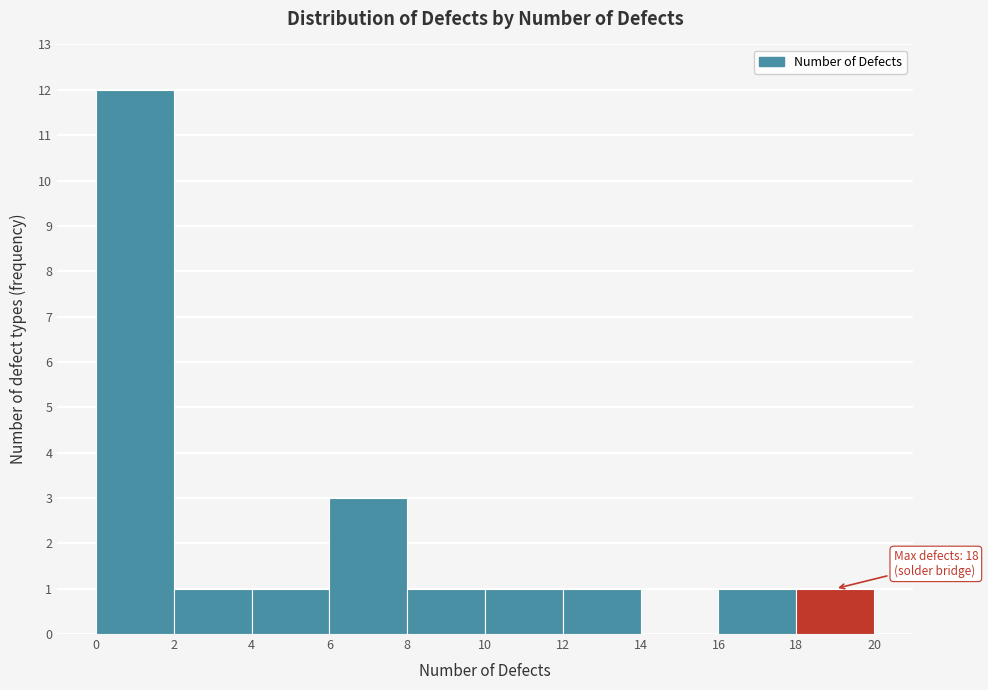

Which range on the x-axis has the tallest bar?

0 to 2